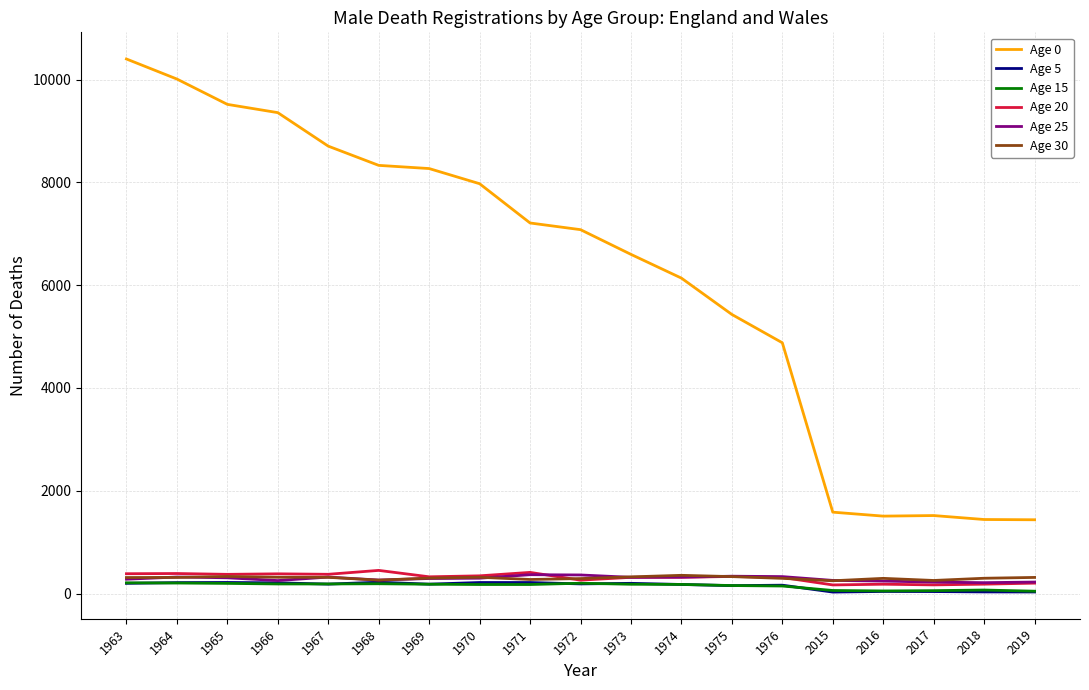

What is the total value across all series at 2017?

2255